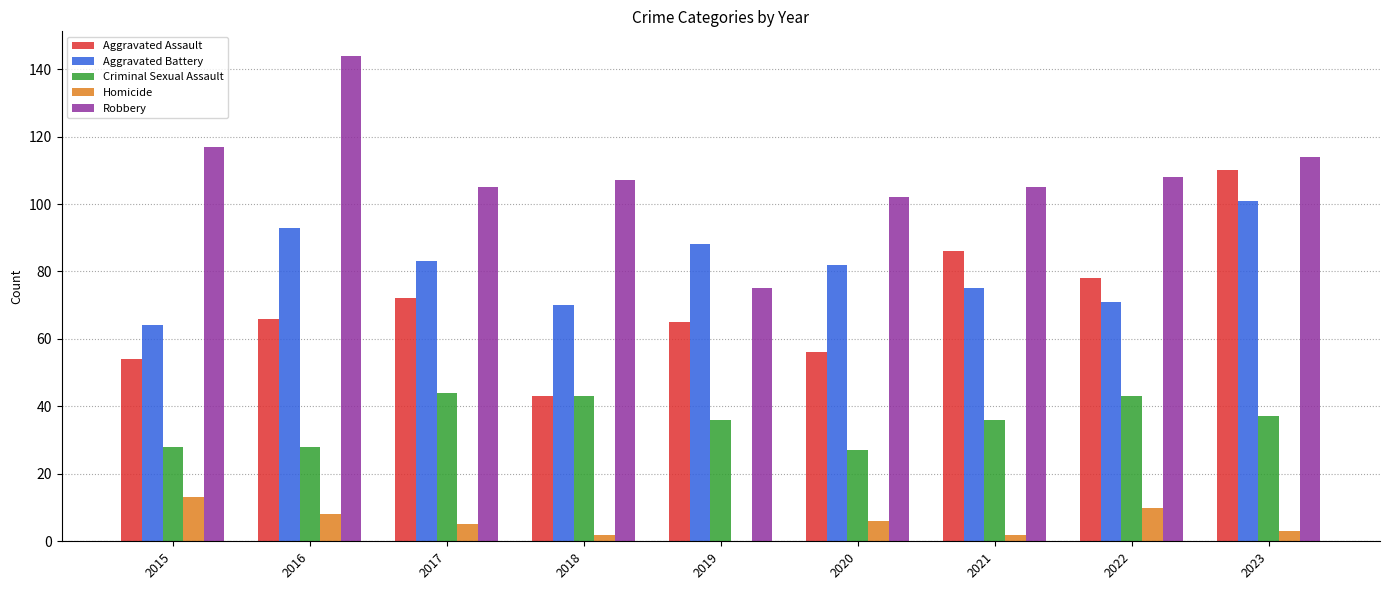

Which series changed the most between 2016 and 2020?

Robbery